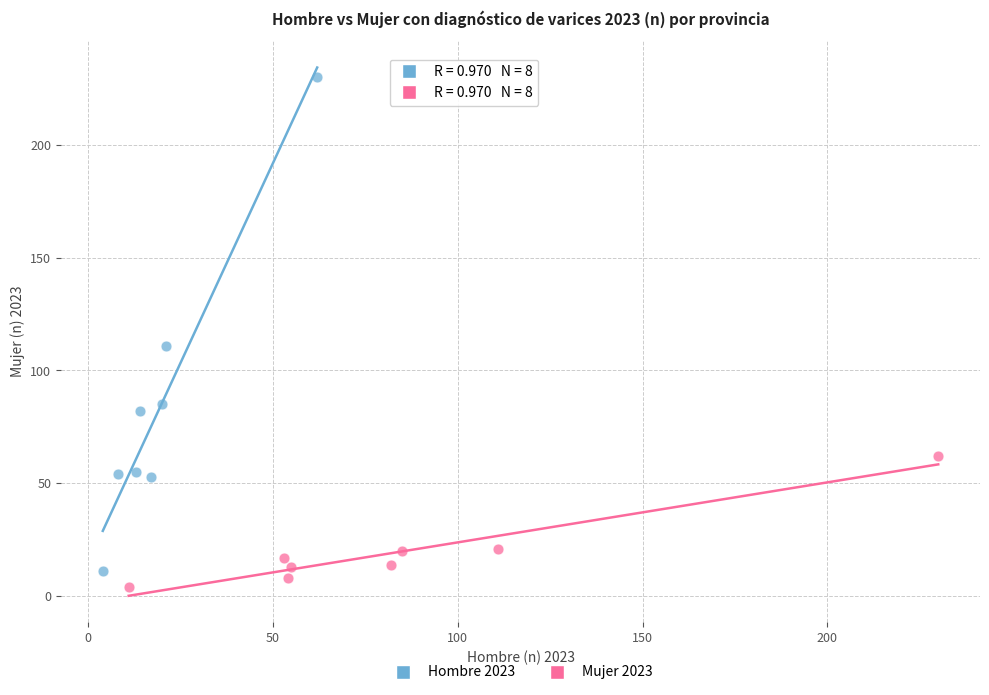

Which series contains the highest Y value?

Hombre 2023